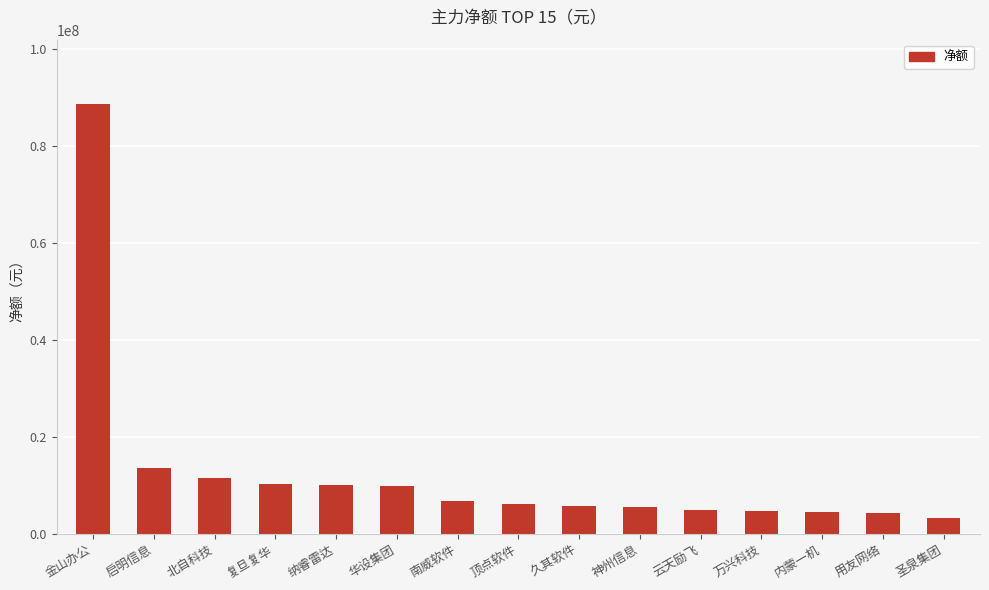

Between 云天励飞 and 顶点软件, which is larger?

顶点软件